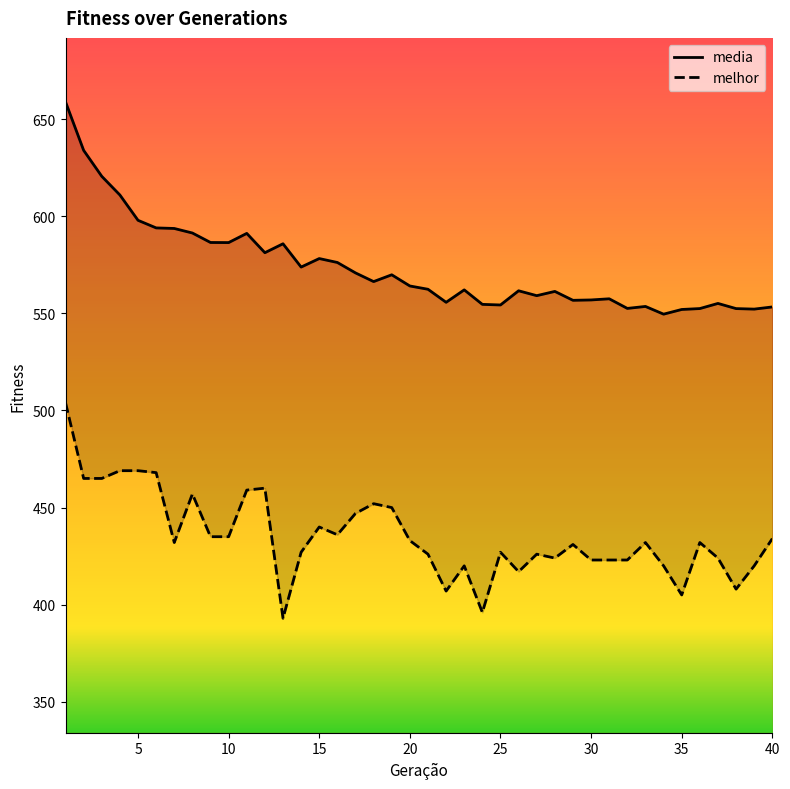

True or false: melhor and media intersect in this chart.

False